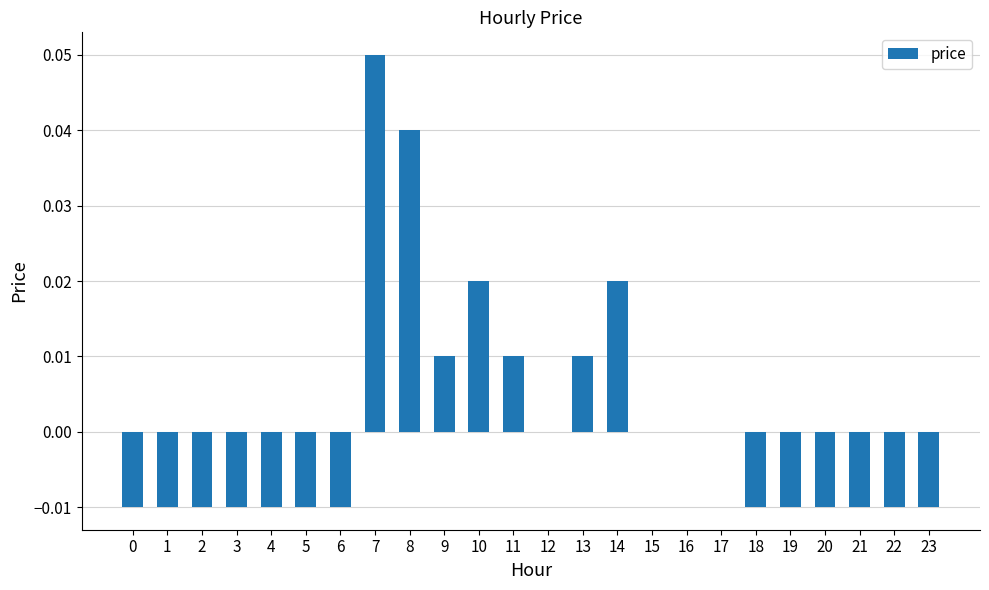

How many values are between 0 and 1?

11